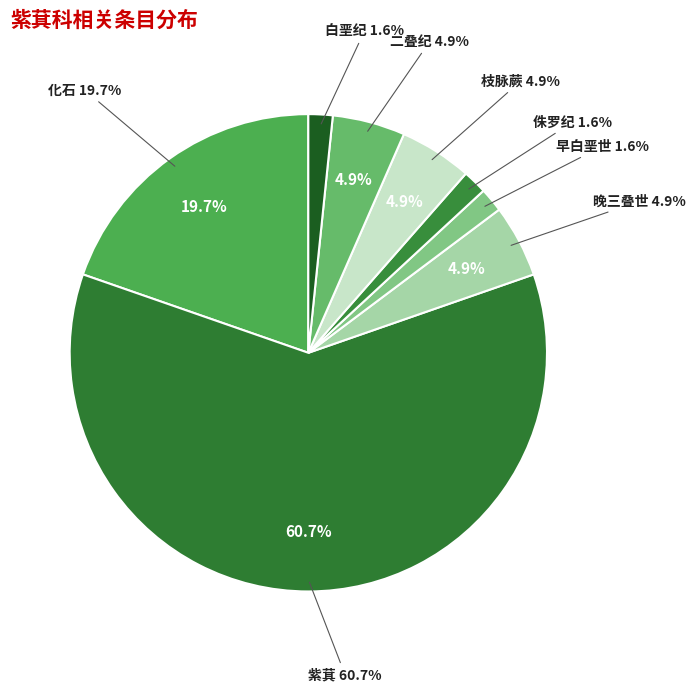

The 枝脉蕨 slice represents 19% of the pie. True or false?

False